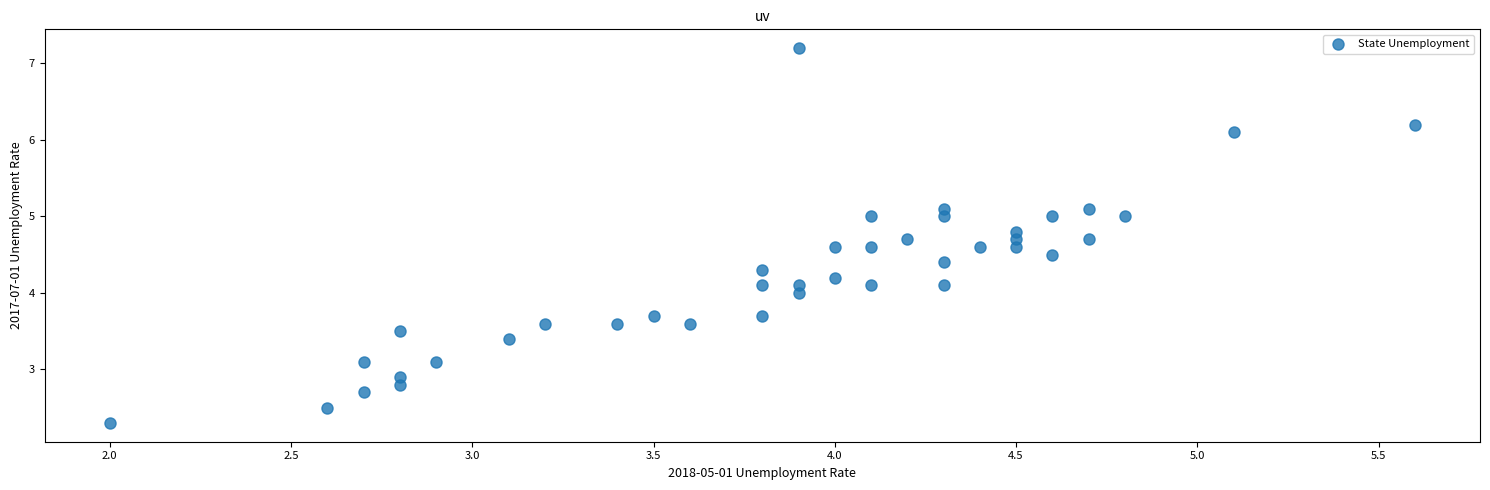

What is the range of Y values (max minus min)?

4.9